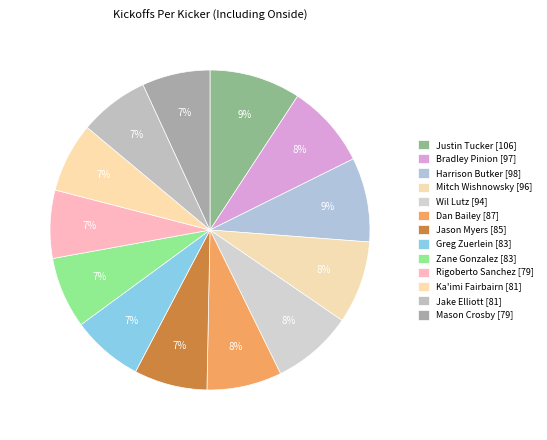

Is there any slice that represents more than half of the pie?

No